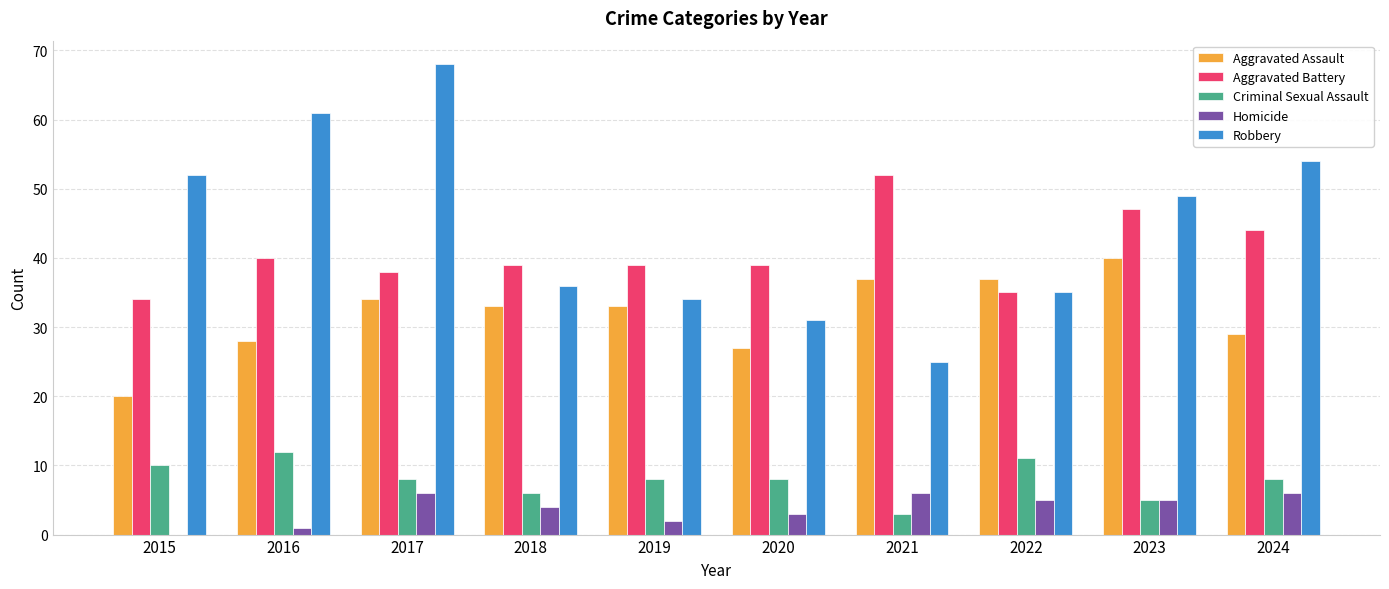

The Criminal Sexual Assault series shows 5 at 2019. True or false?

False